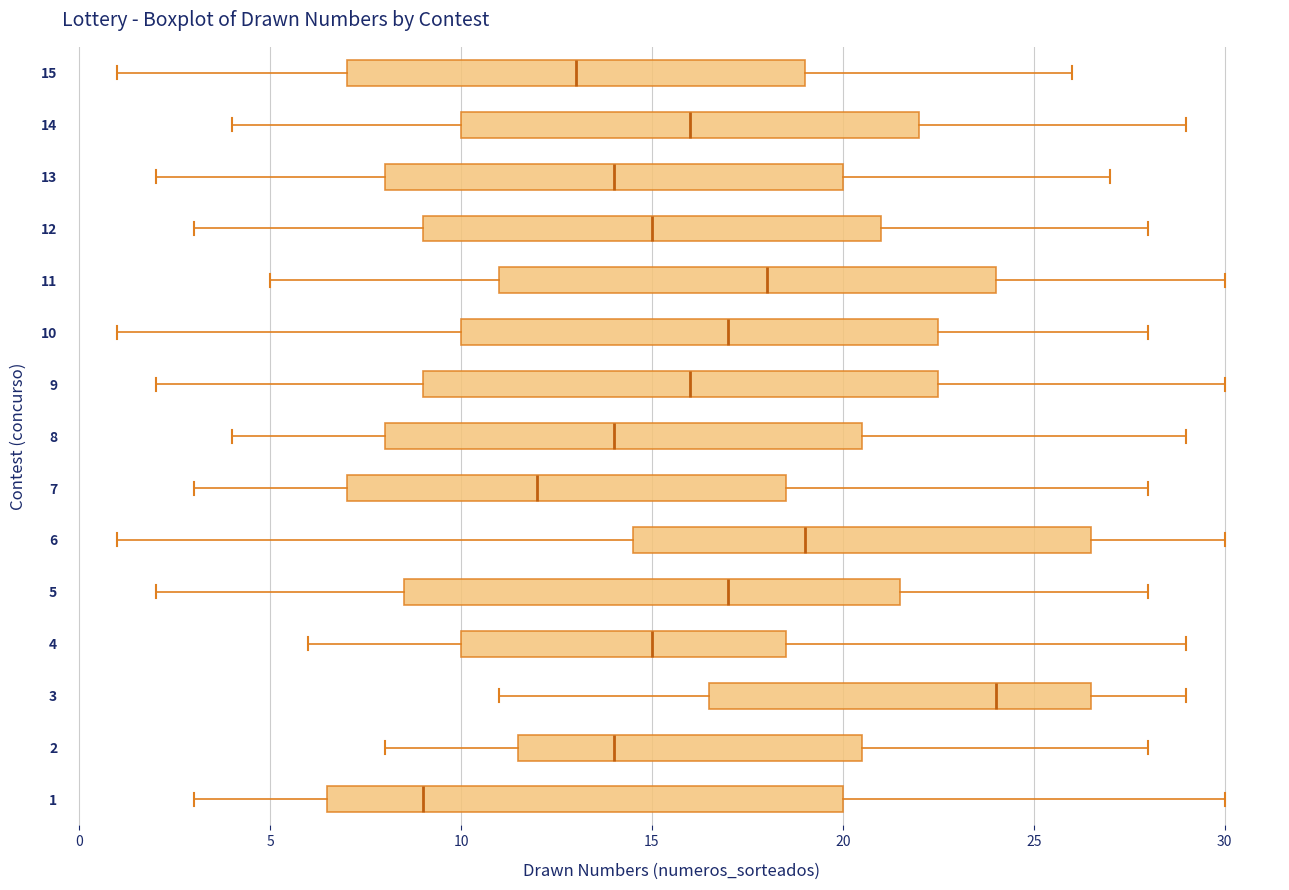

Where is the left edge of the box at y = 6 on the x-axis? The values are not printed on the chart, so give them approximately, as read against the axis.

14.5